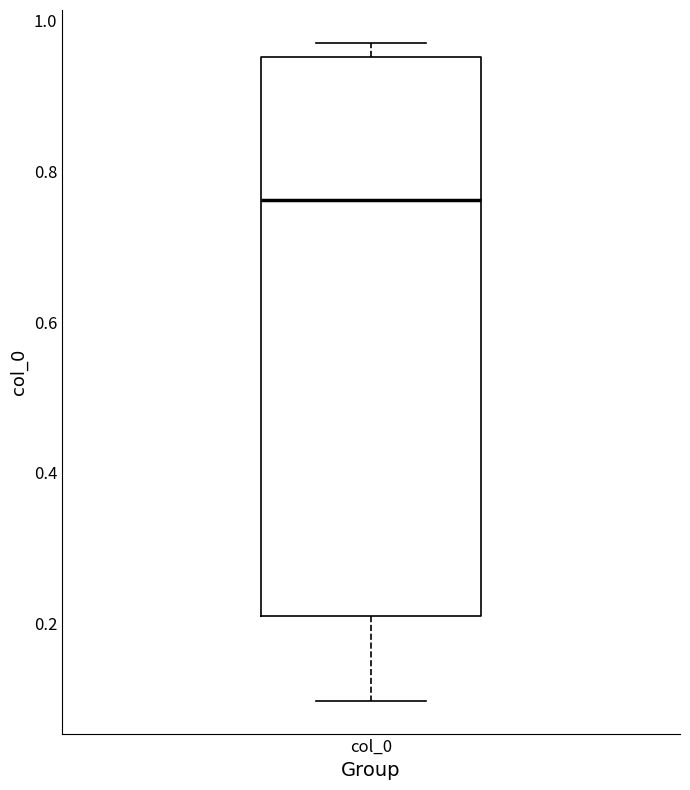

Read this box plot against the y-axis: the position of the median line, the range covered by the box, and the ends of both whiskers. The values are not printed on the chart, so give them approximately, as read against the axis.

median 0.76, box 0.22 to 0.96, whiskers 0.10 to 0.98